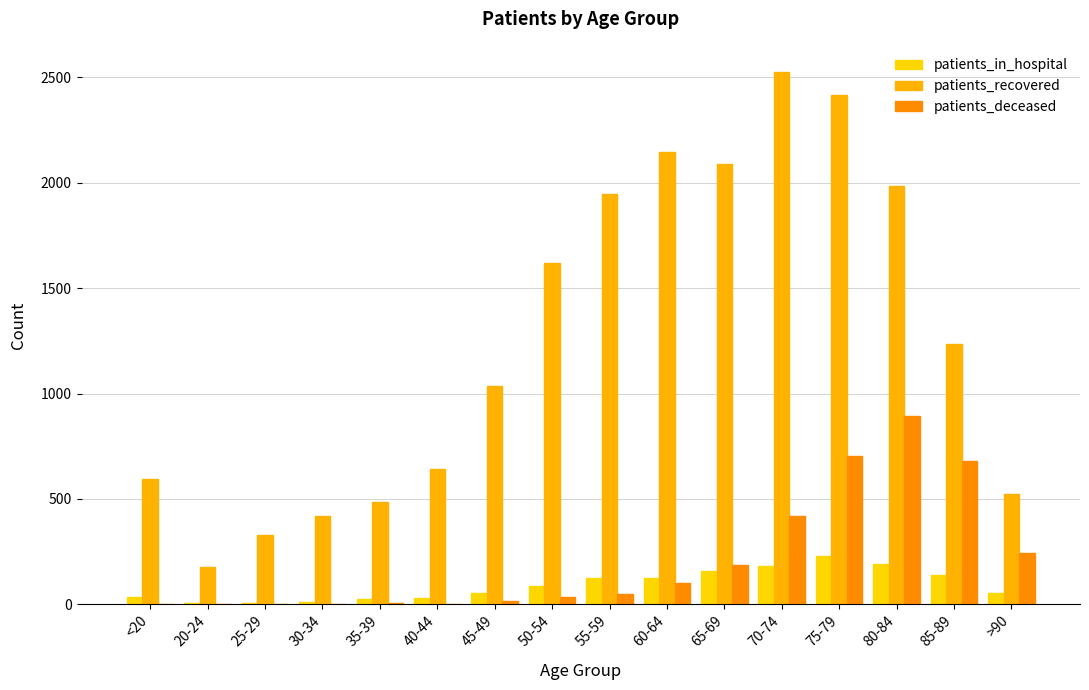

How many data points does each series have?

16